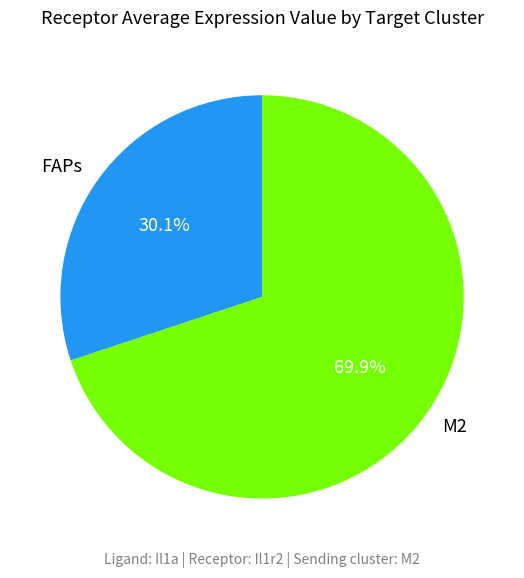

To the nearest percent, what is the difference between the largest and smallest slice percentages?

40%